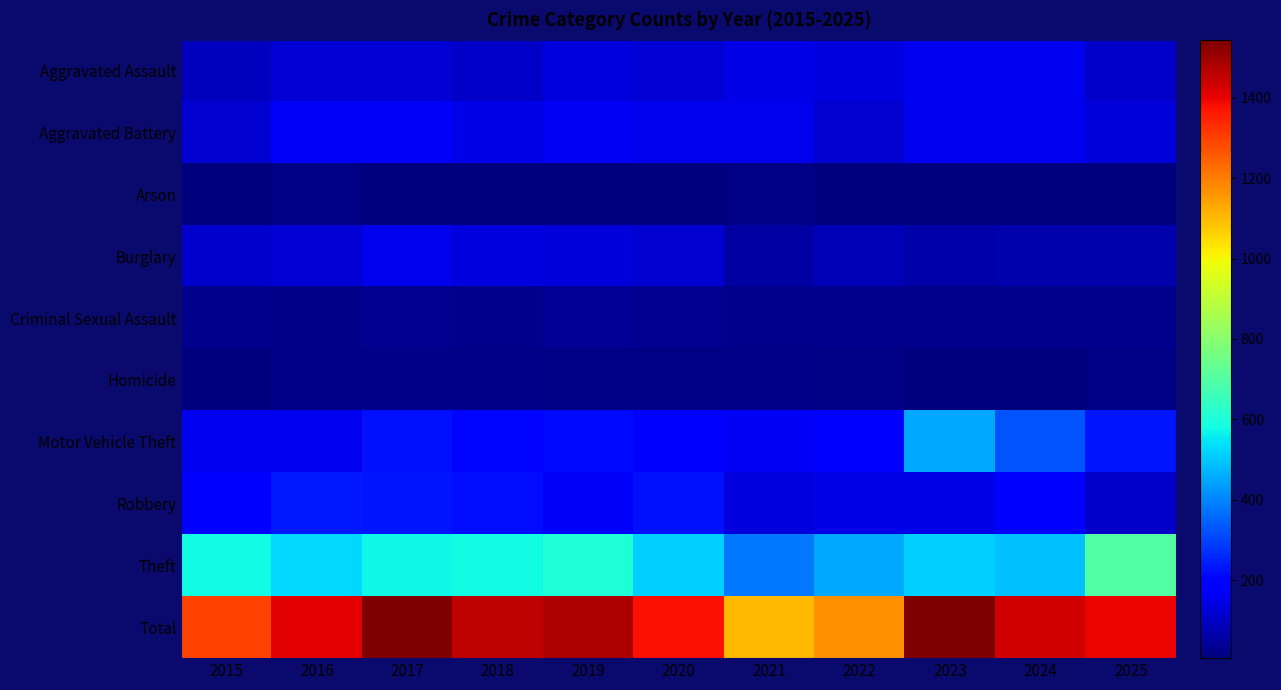

Reading left to right, list all the values displayed in this chart.

Aggravated Assault: 2015=96	2016=123	2017=123	2018=106	2019=133	2020=122	2021=148	2022=136	2023=159	2024=158	2025=108
Aggravated Battery: 2015=118	2016=174	2017=174	2018=146	2019=163	2020=155	2021=154	2022=120	2023=161	2024=158	2025=132
Arson: 2015=10	2016=14	2017=6	2018=9	2019=10	2020=11	2021=13	2022=11	2023=11	2024=9	2025=9
Burglary: 2015=109	2016=125	2017=154	2018=136	2019=130	2020=116	2021=60	2022=84	2023=66	2024=72	2025=69
Criminal Sexual Assault: 2015=28	2016=24	2017=31	2018=29	2019=39	2020=35	2021=28	2022=30	2023=26	2024=29	2025=29
Homicide: 2015=8	2016=24	2017=20	2018=21	2019=15	2020=13	2021=19	2022=15	2023=12	2024=12	2025=15
Motor Vehicle Theft: 2015=162	2016=160	2017=223	2018=209	2019=213	2020=186	2021=163	2022=177	2023=451	2024=327	2025=233
Robbery: 2015=186	2016=239	2017=234	2018=218	2019=170	2020=224	2021=133	2022=147	2023=147	2024=177	2025=106
Theft: 2015=580	2016=528	2017=576	2018=582	2019=606	2020=514	2021=384	2022=451	2023=511	2024=491	2025=698
Total: 2015=1297	2016=1411	2017=1541	2018=1456	2019=1479	2020=1376	2021=1102	2022=1171	2023=1544	2024=1433	2025=1399